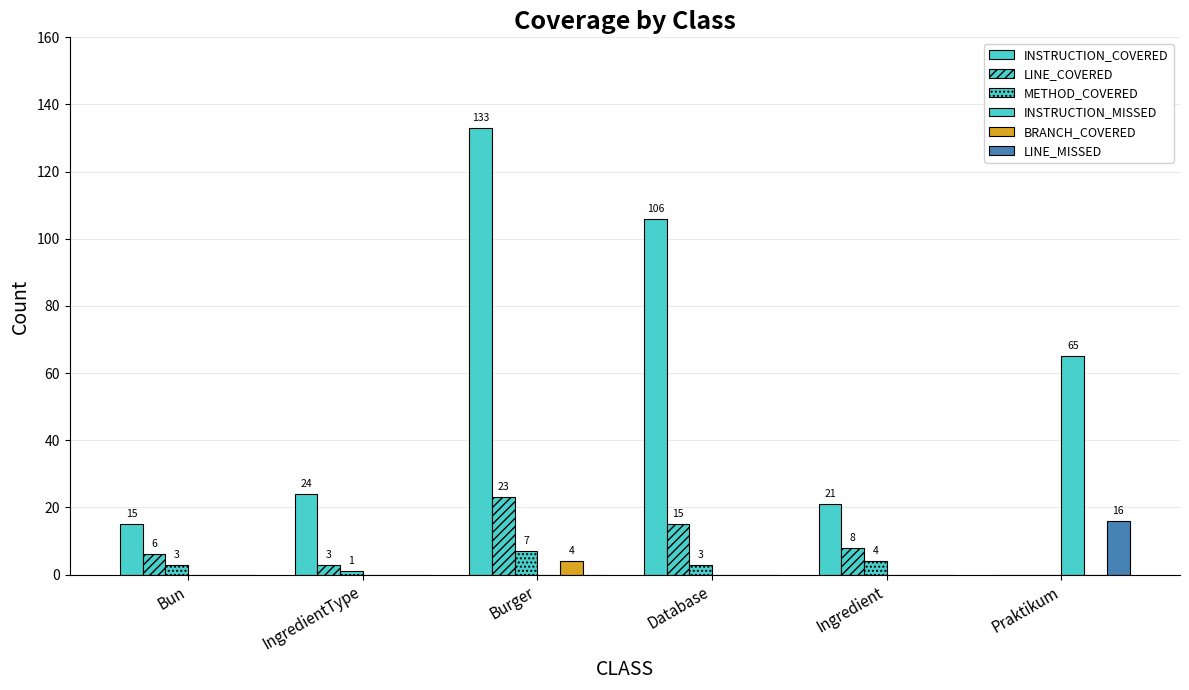

Which label corresponds to the smallest value in the chart?

Praktikum